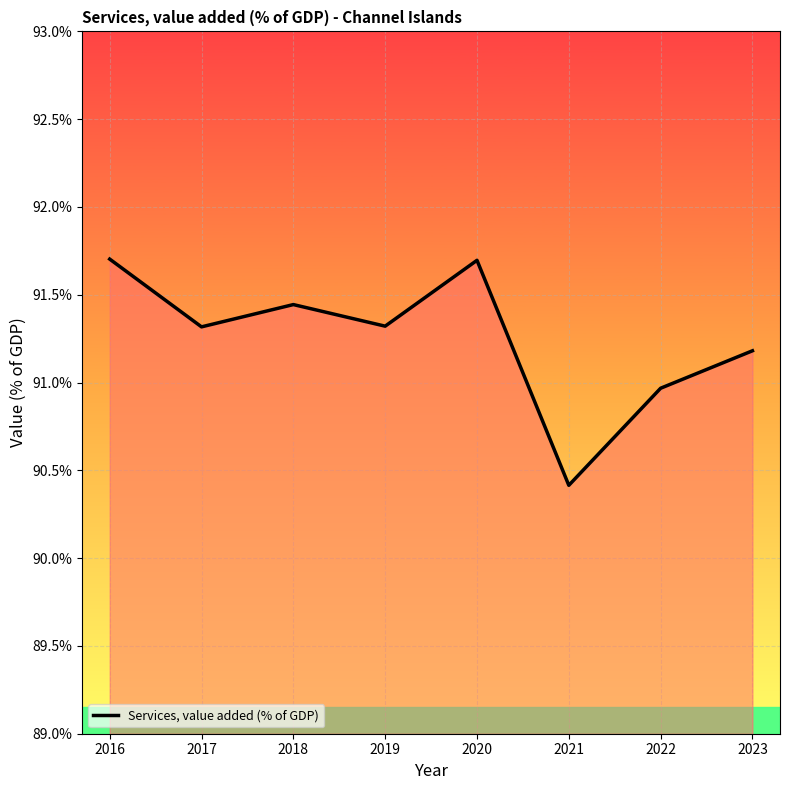

Where is the first local minimum?

2017